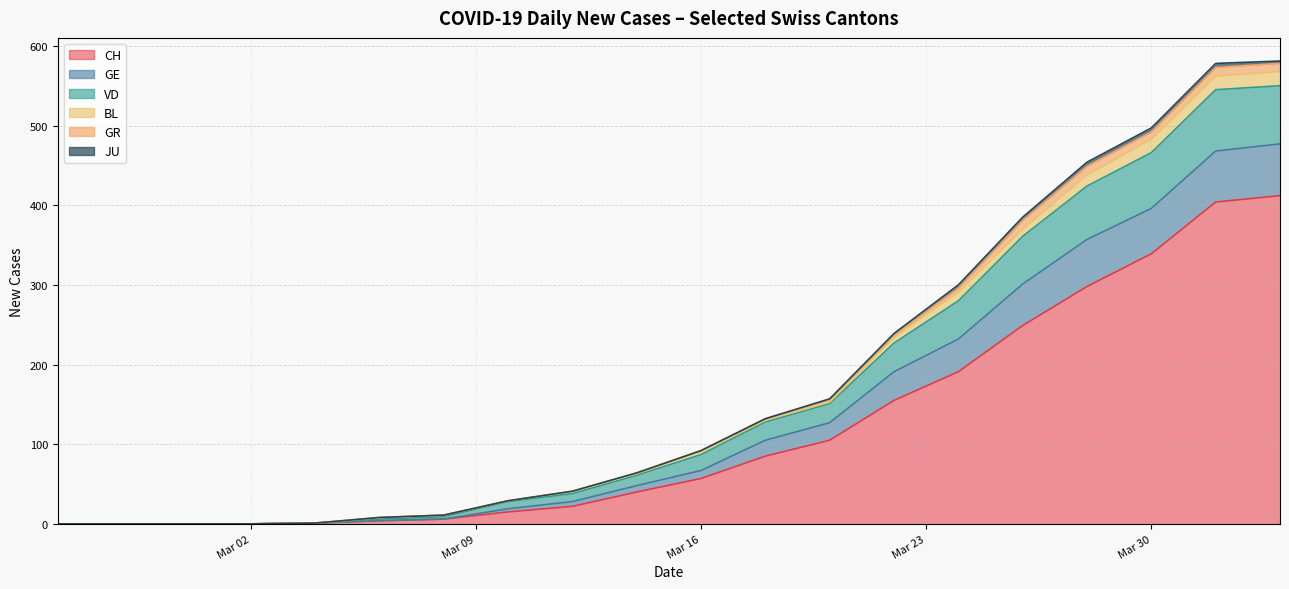

At which category does VD reach its first local peak?

2020-04-05